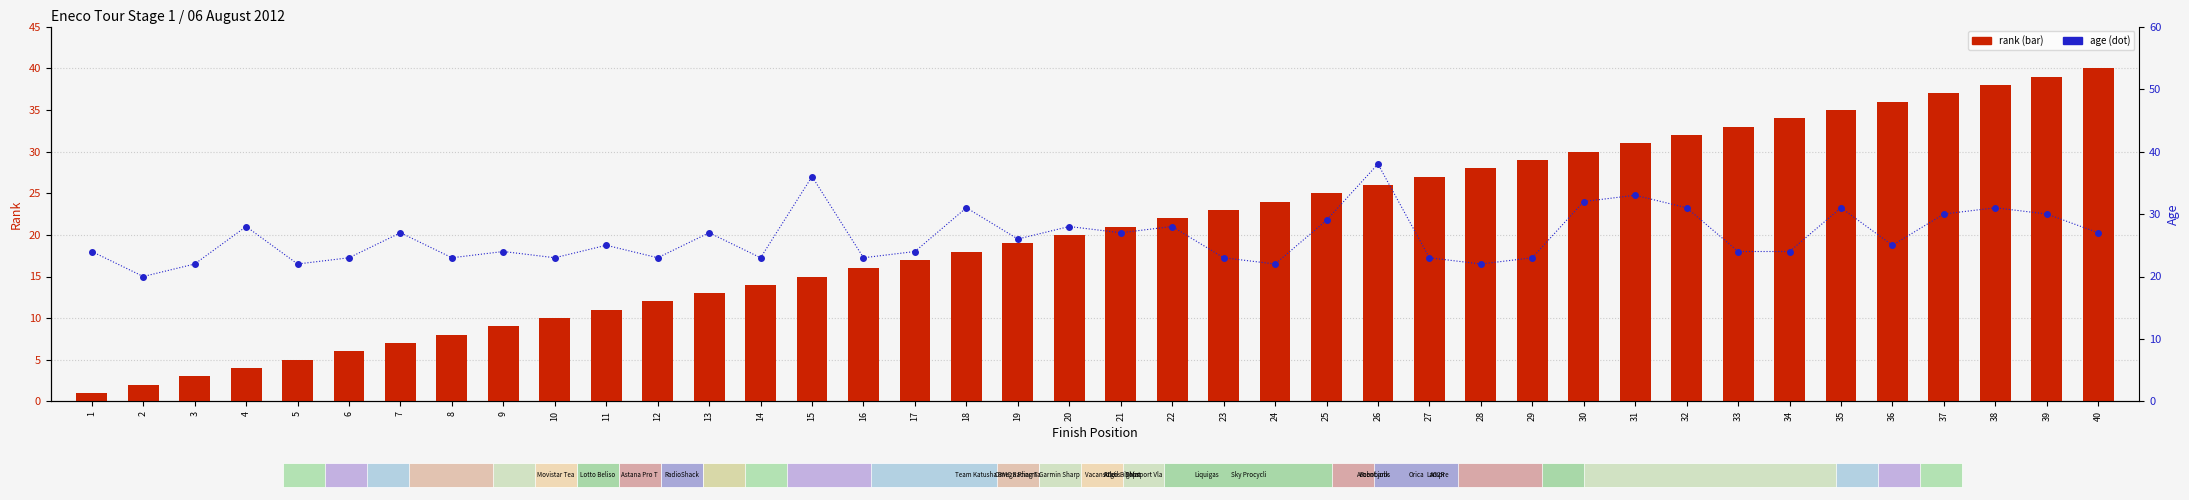

At which category is the sum across all series the highest?

38